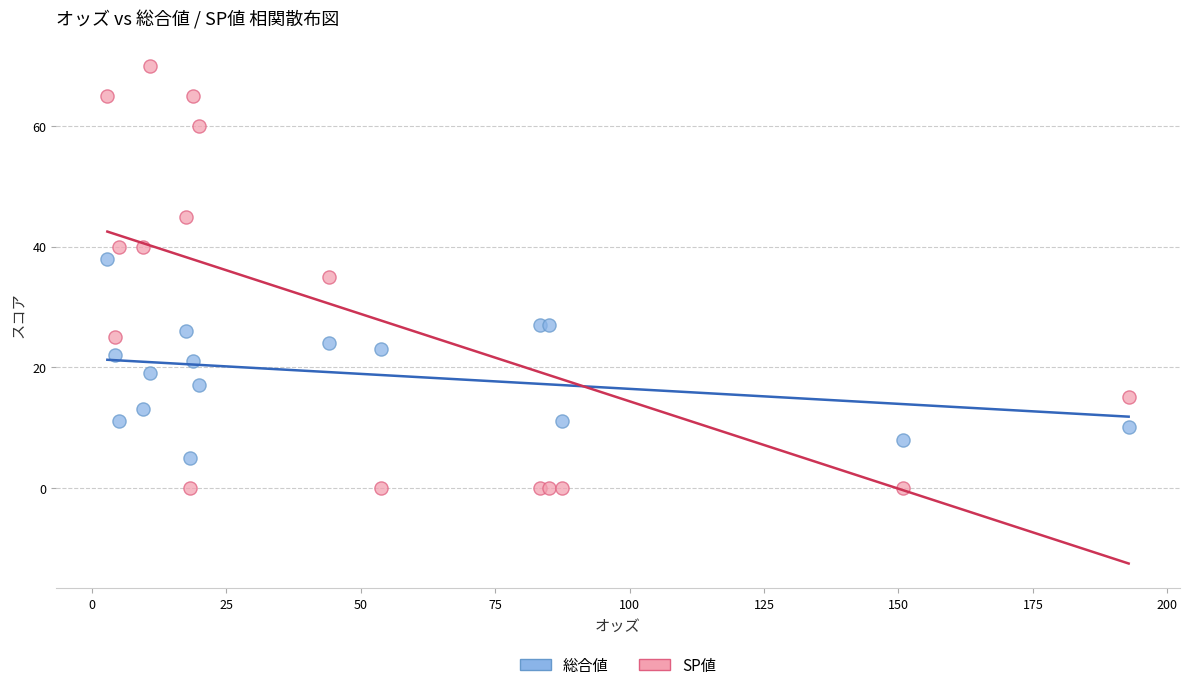

Which series reaches the minimum Y coordinate?

SP値